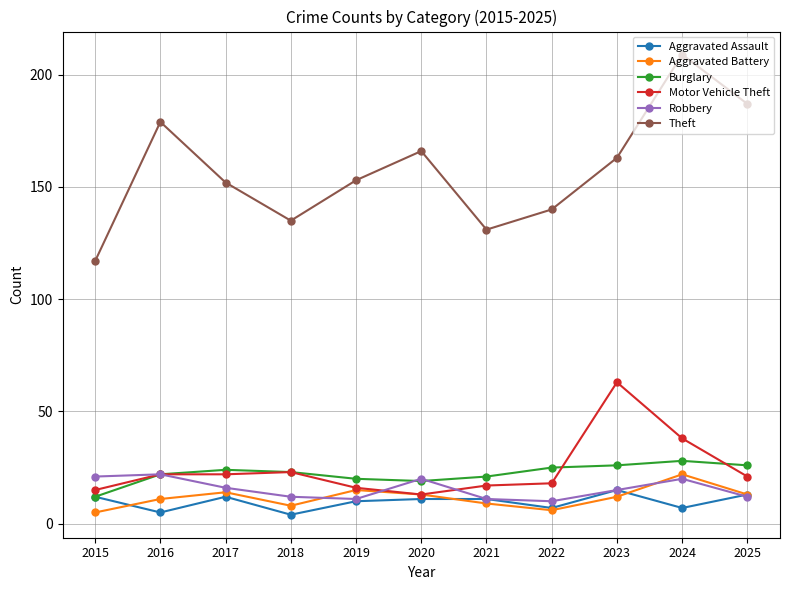

What is the smallest value displayed?

4